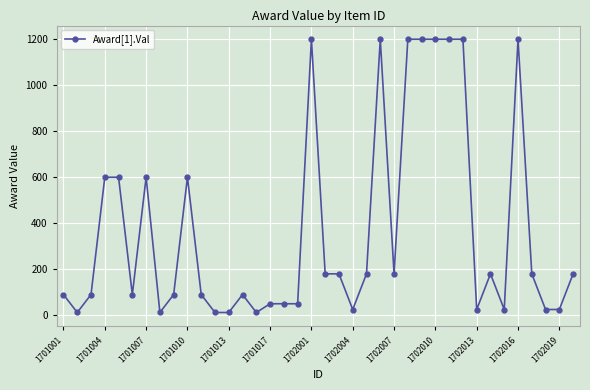

What is the maximum value shown in the chart?

1200